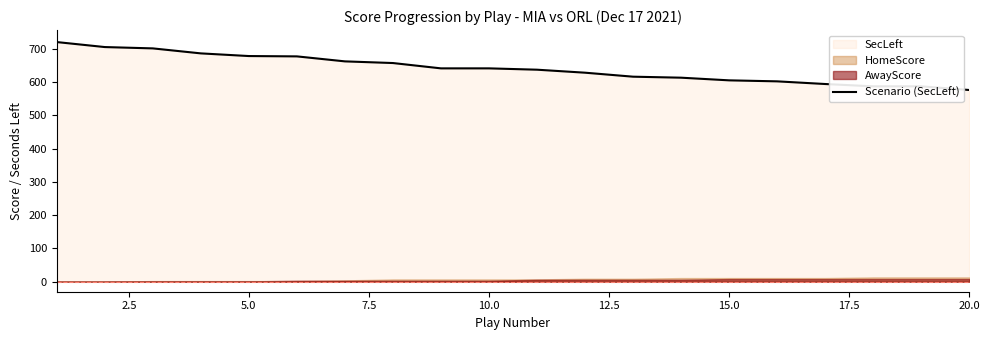

What is the ratio of the value at 20.0 to the value at 10.0?

0.9